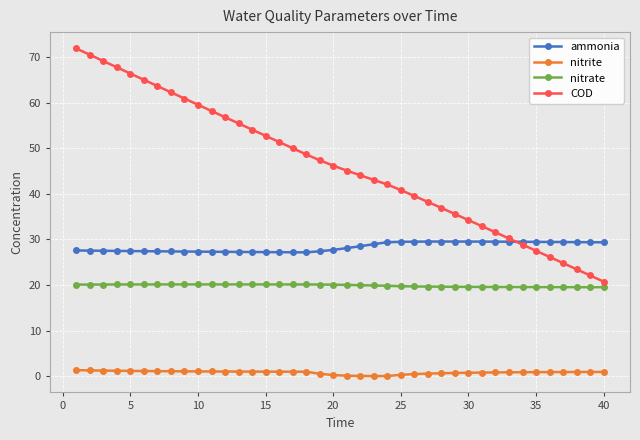

Does the chart display data point markers on the line(s)?

Yes